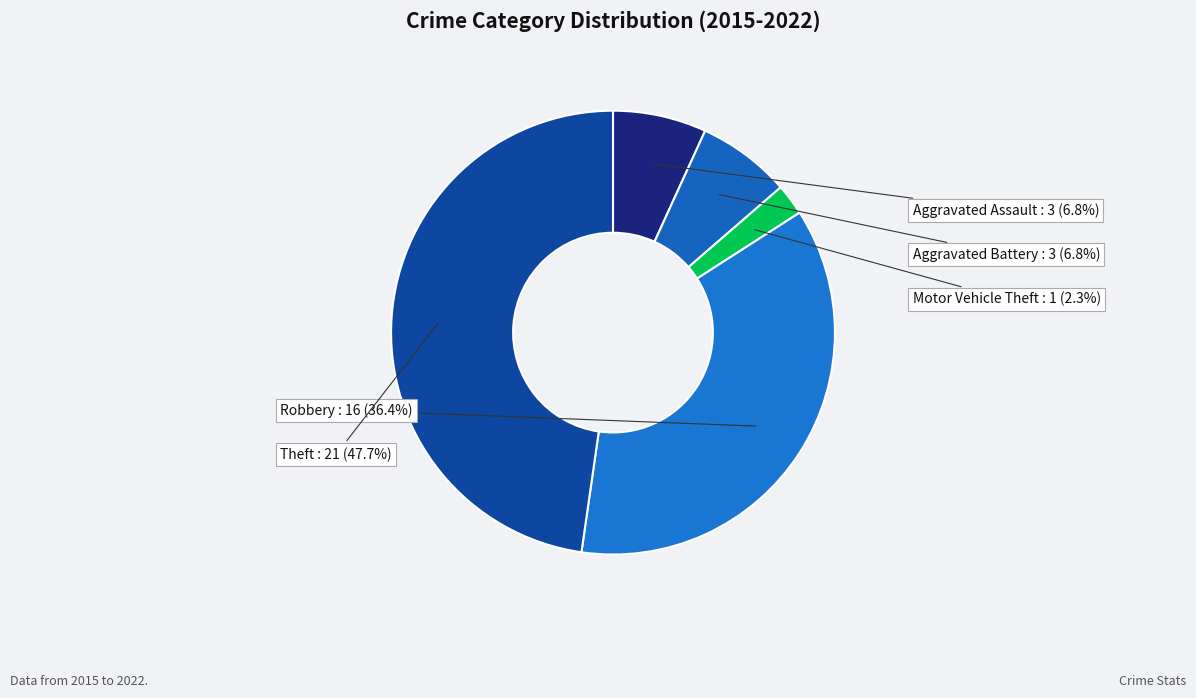

What is the largest slice in the pie chart?

Theft